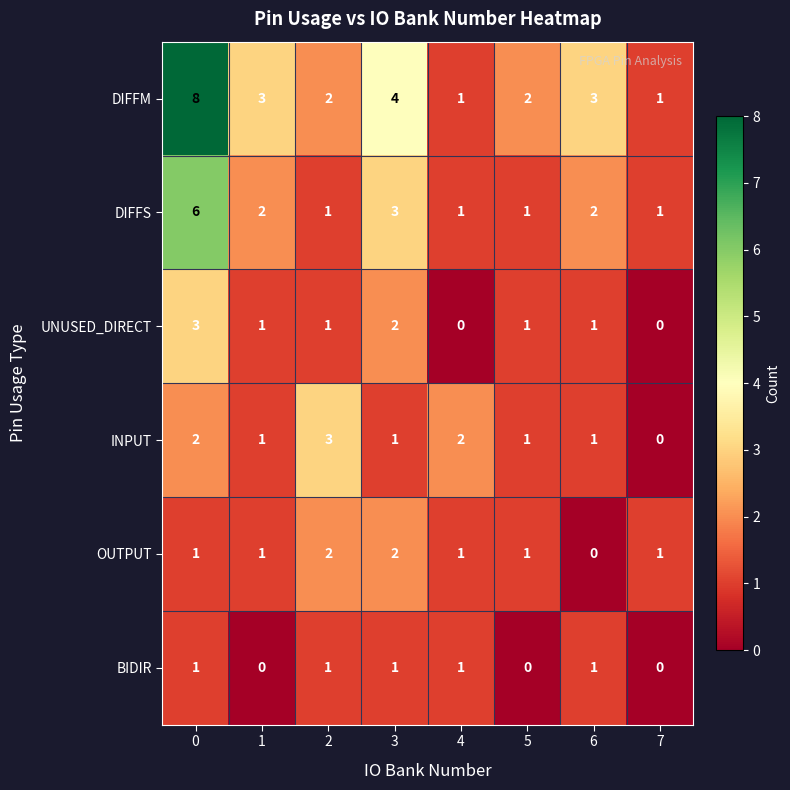

Which series has the largest range (max minus min)?

DIFFM